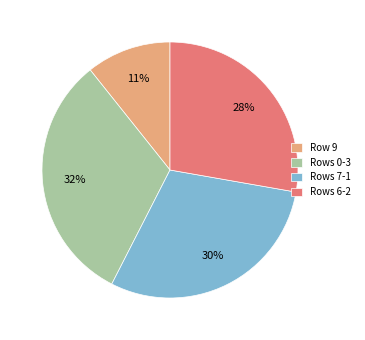

Which slice is the smallest?

Row 9